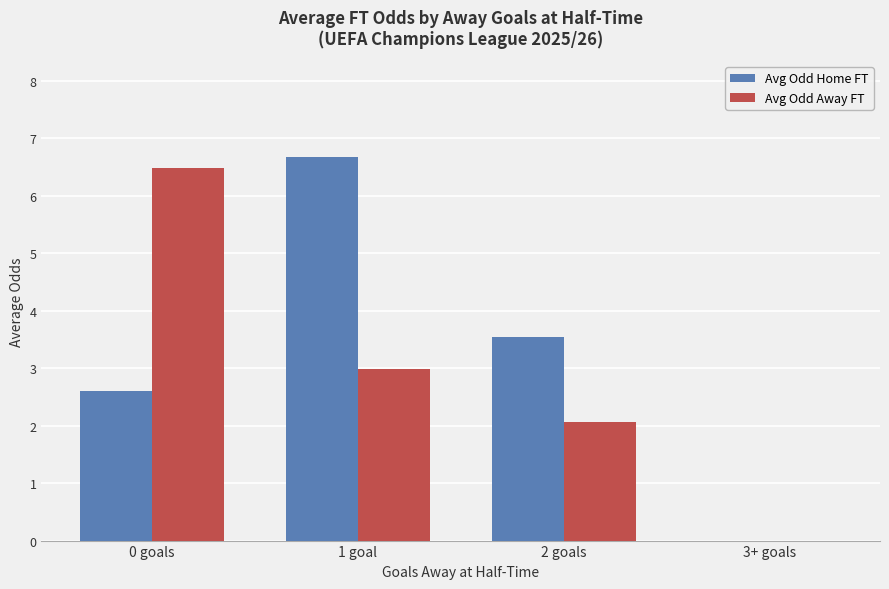

What is the sum of all Avg Odd Away FT values?

11.5